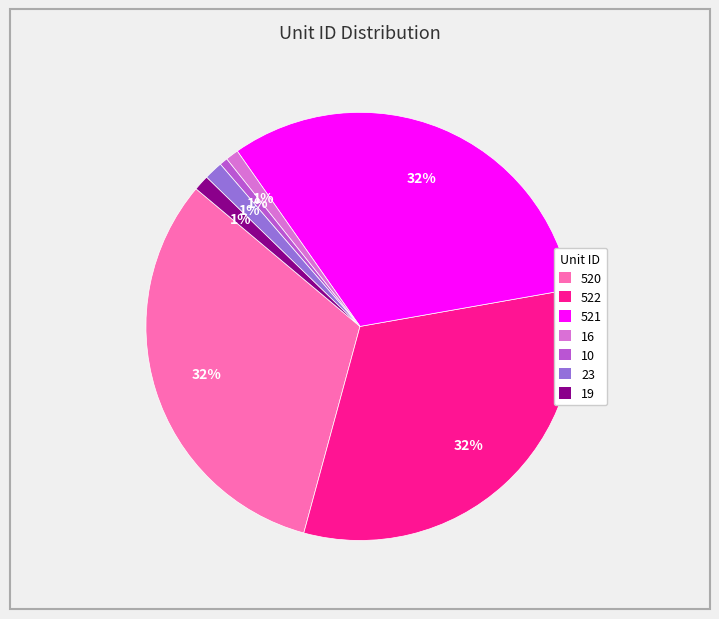

Is there a majority slice in this chart?

No